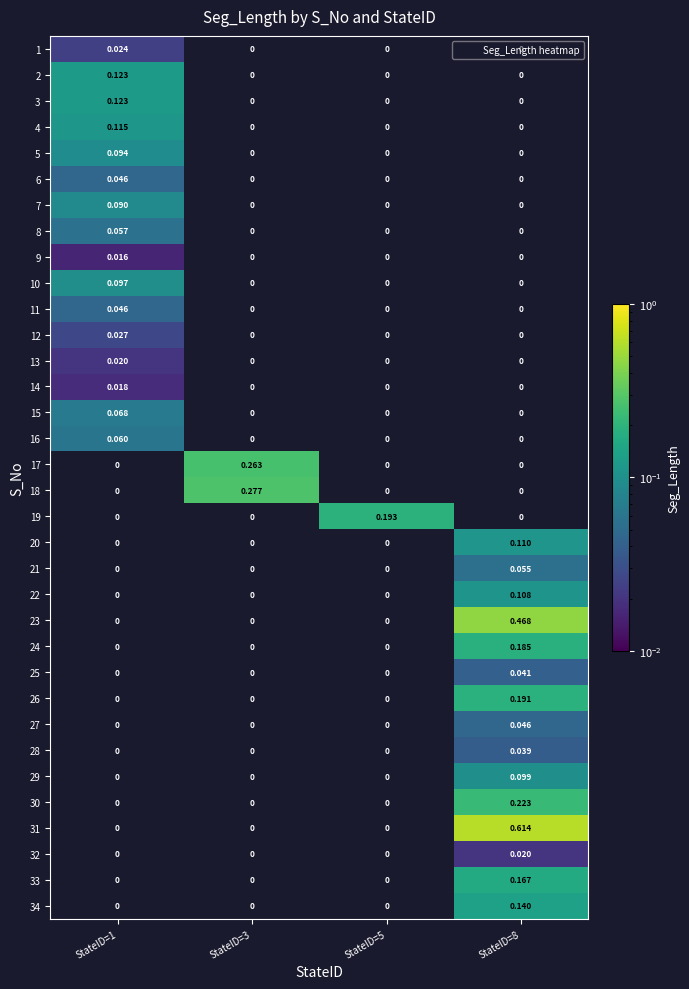

Is the value of 24 at StateID=3 greater than the value of 28 at StateID=8?

No